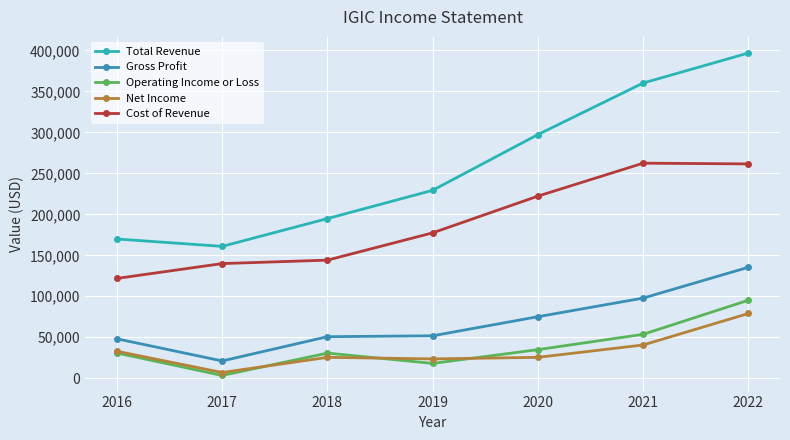

The value of Gross Profit at 2018 is 50700. True or false?

True